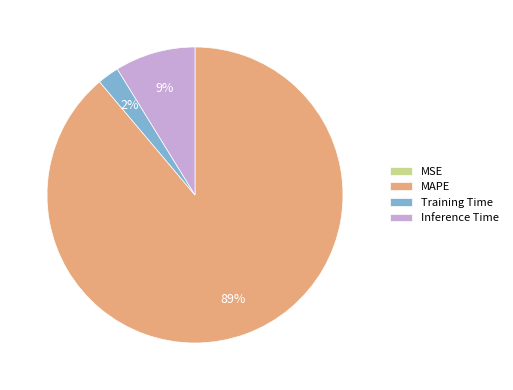

Is the sum of Training Time and Inference Time greater than half?

No